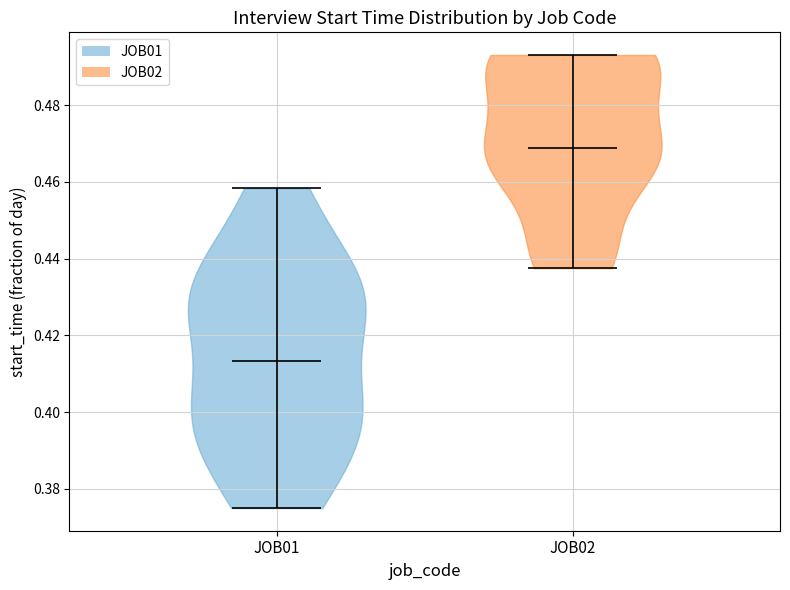

Which violin has the lowest median line?

JOB01